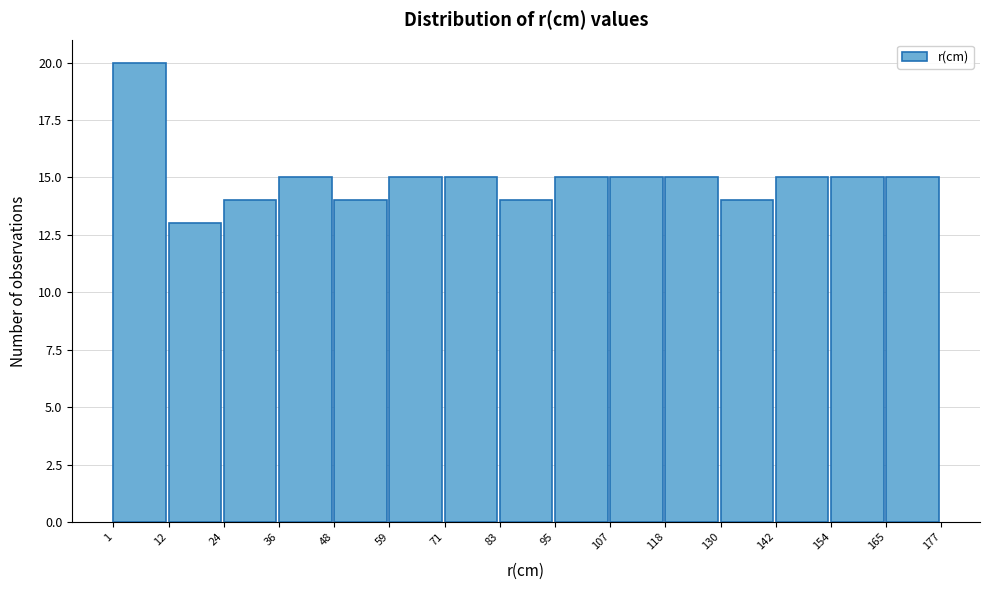

Reading left to right, transcribe this chart: for each bar, give the range it covers on the x-axis and its height. The values are not printed on the chart, so give them approximately, as read against the axis.

1 to 12: 20
12 to 24: 13
24 to 36: 14
36 to 48: 15
48 to 59: 14
59 to 71: 15
71 to 83: 15
83 to 95: 14
95 to 107: 15
107 to 118: 15
118 to 130: 15
130 to 142: 14
142 to 154: 15
154 to 165: 15
165 to 177: 15